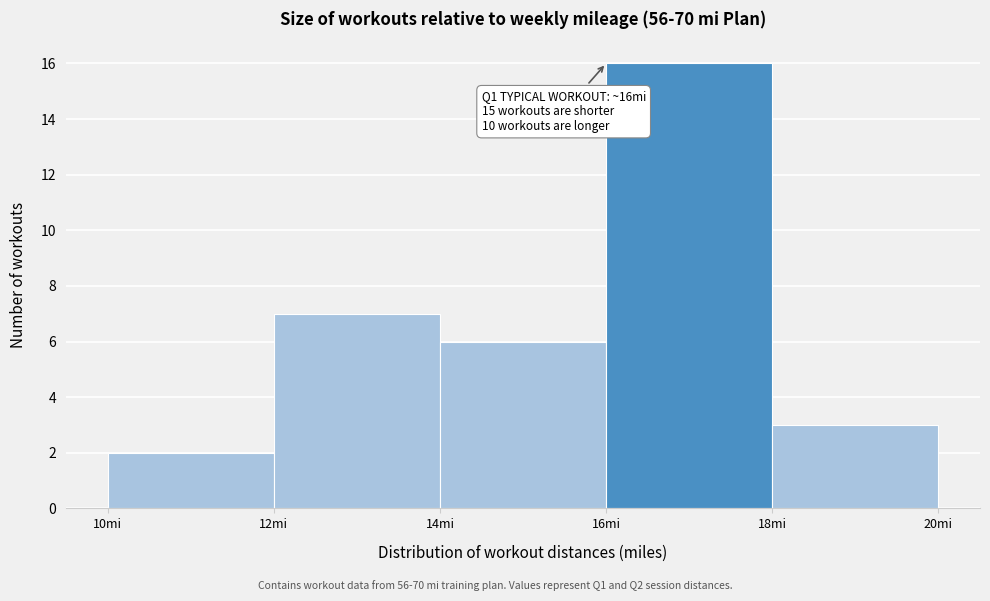

Over which range of the x-axis is the bar tallest?

16 to 18